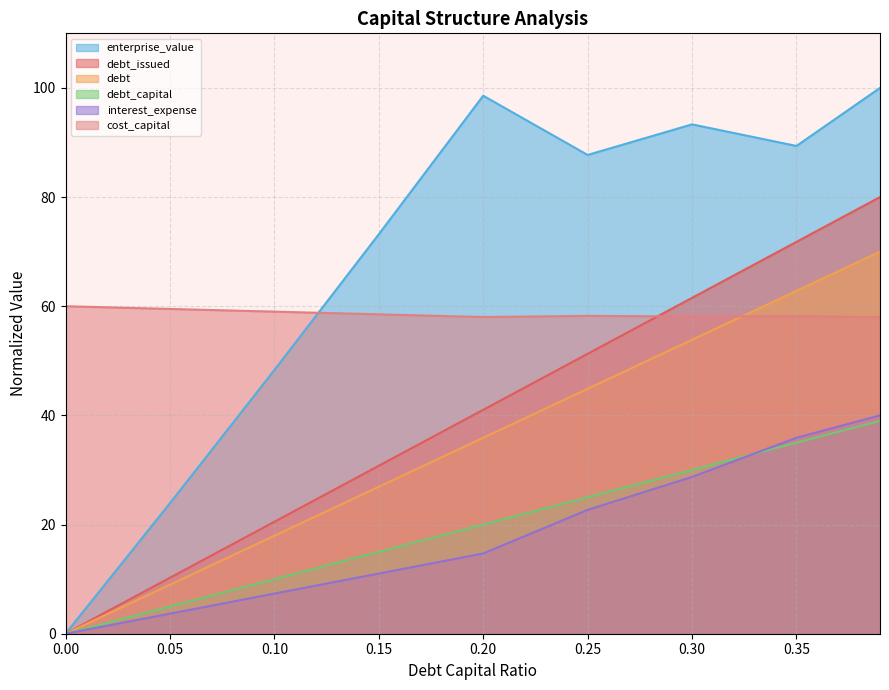

Rank the series by their maximum value, from highest to lowest.

enterprise_value, debt_issued, debt, cost_capital, interest_expense, debt_capital